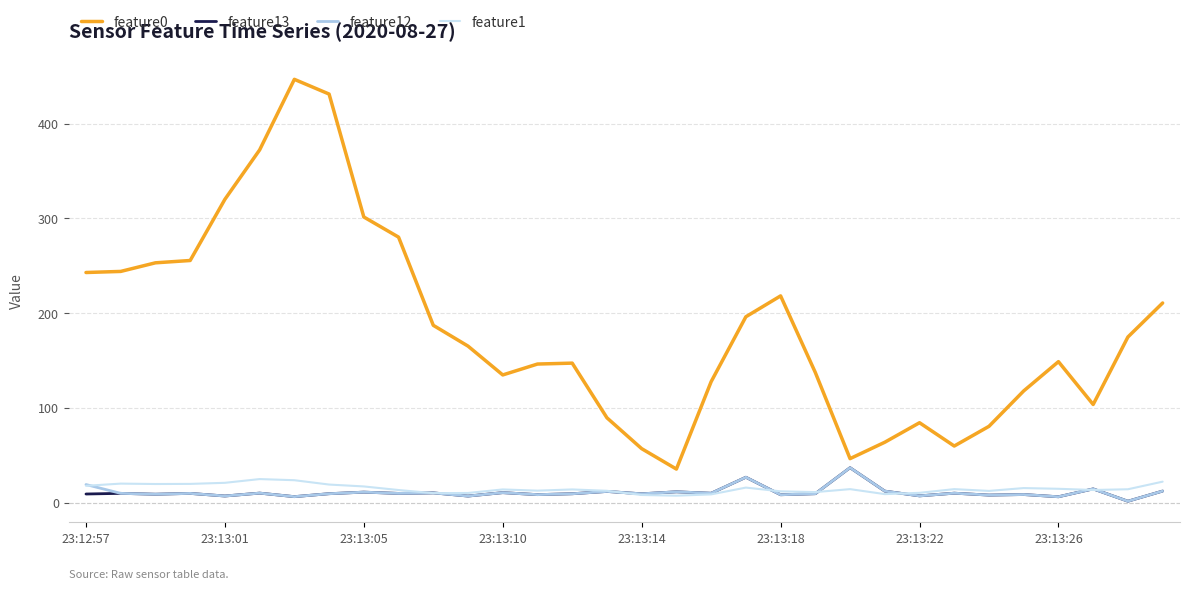

How many lines are shown in the chart?

4